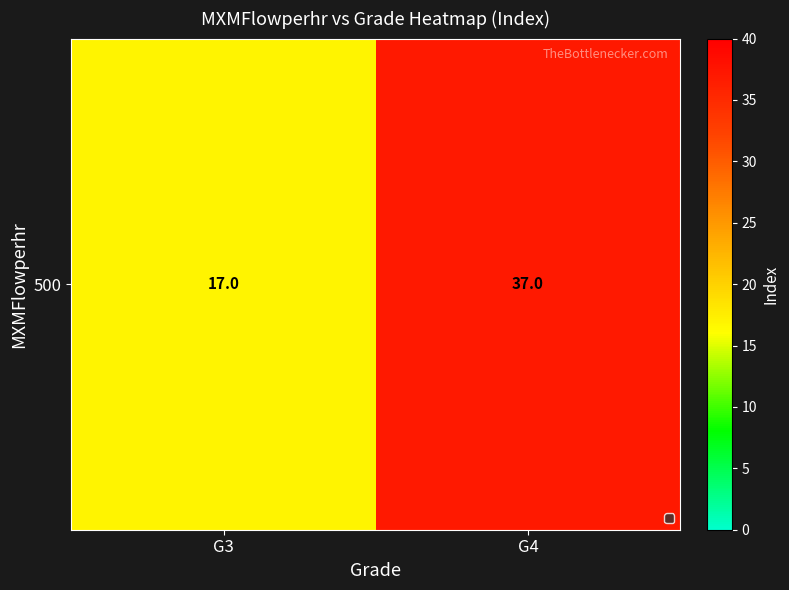

Is it true that the value at G4 is 37?

True